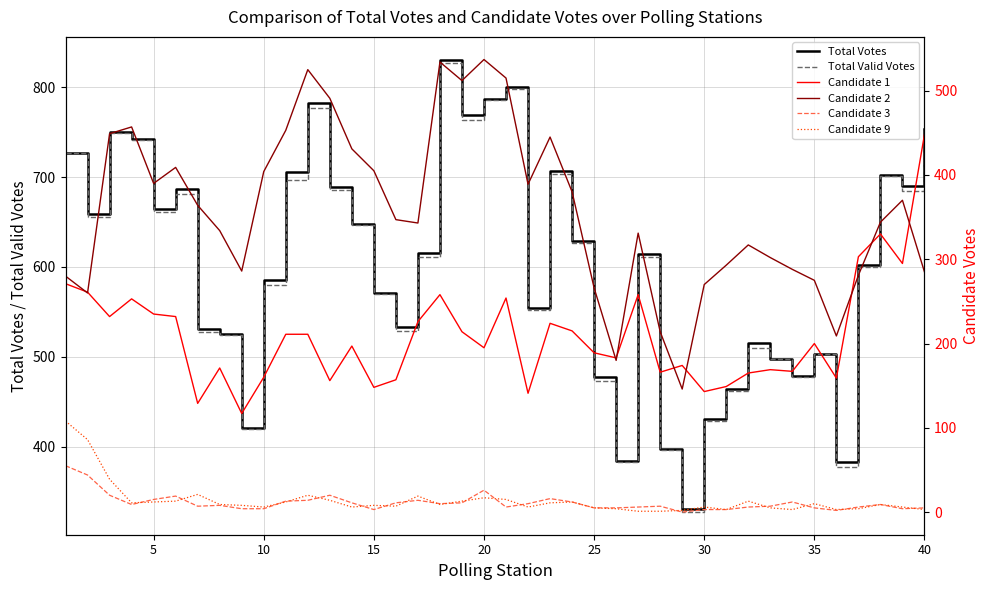

List the series in order of their peak value, lowest first.

Candidate 3, Candidate 9, Candidate 1, Candidate 2, Total Valid Votes, Total Votes